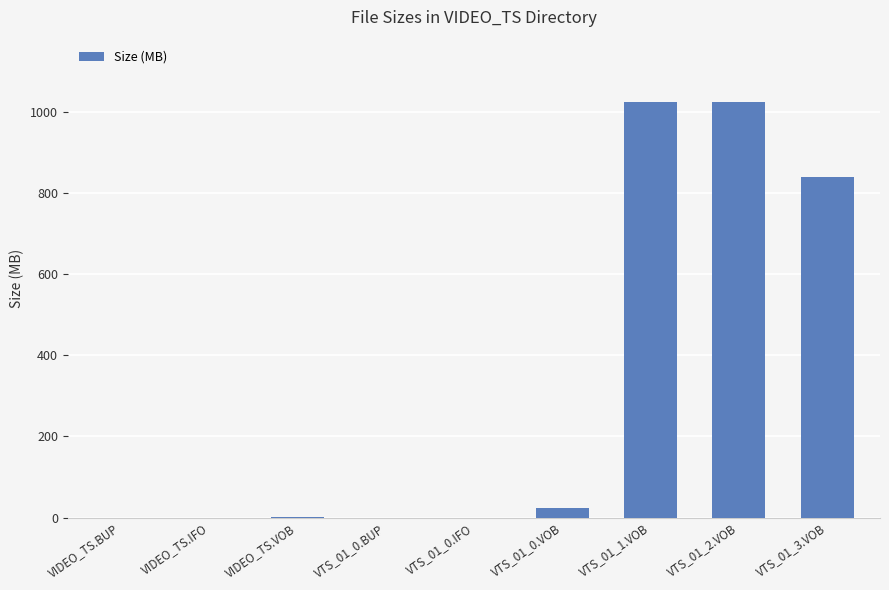

At which label is the value closest to 511?

VTS_01_3.VOB